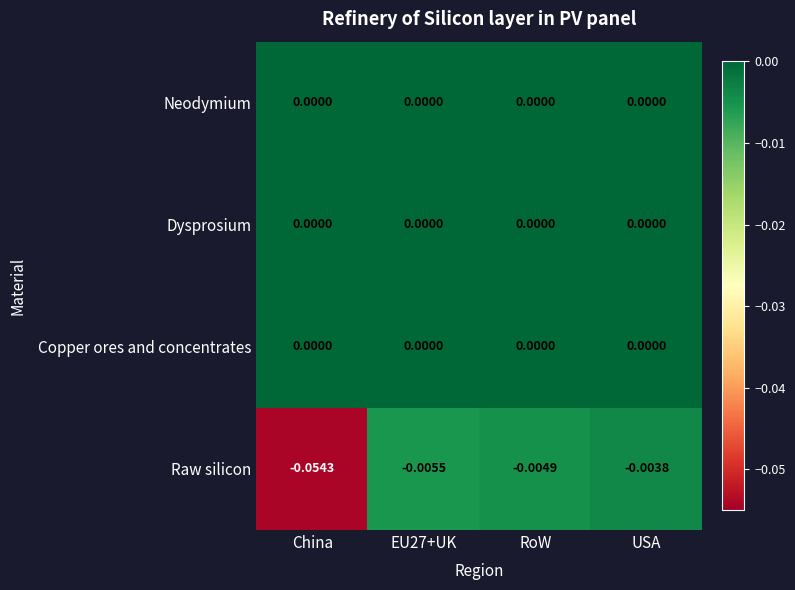

Which series has the largest range (max minus min)?

Raw silicon